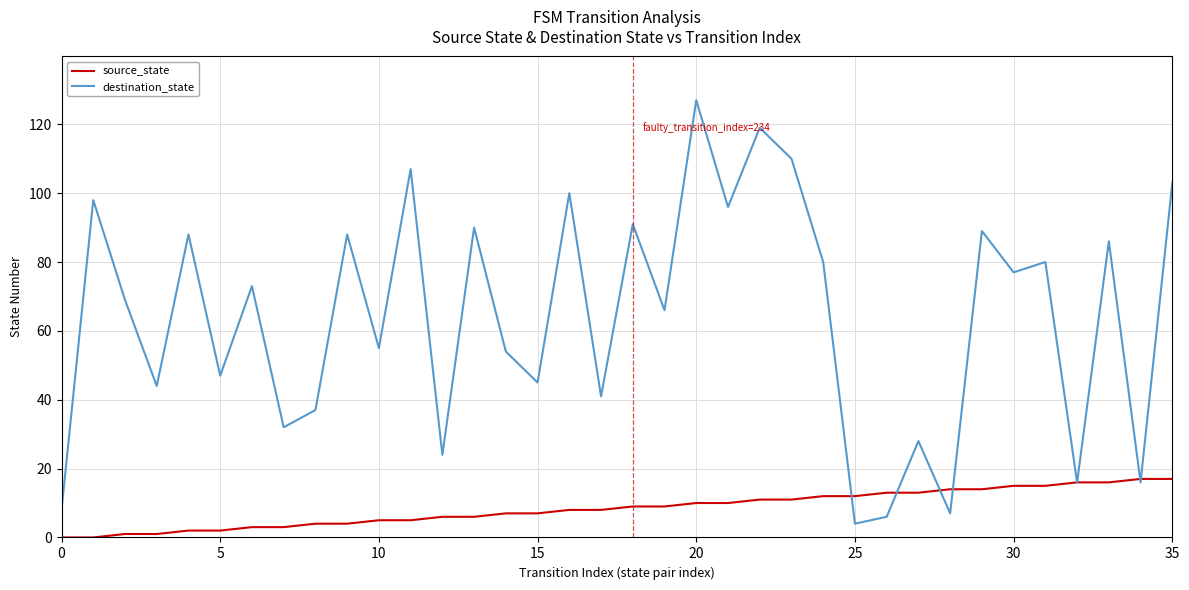

Rank the series by their maximum value, from lowest to highest.

source_state, destination_state